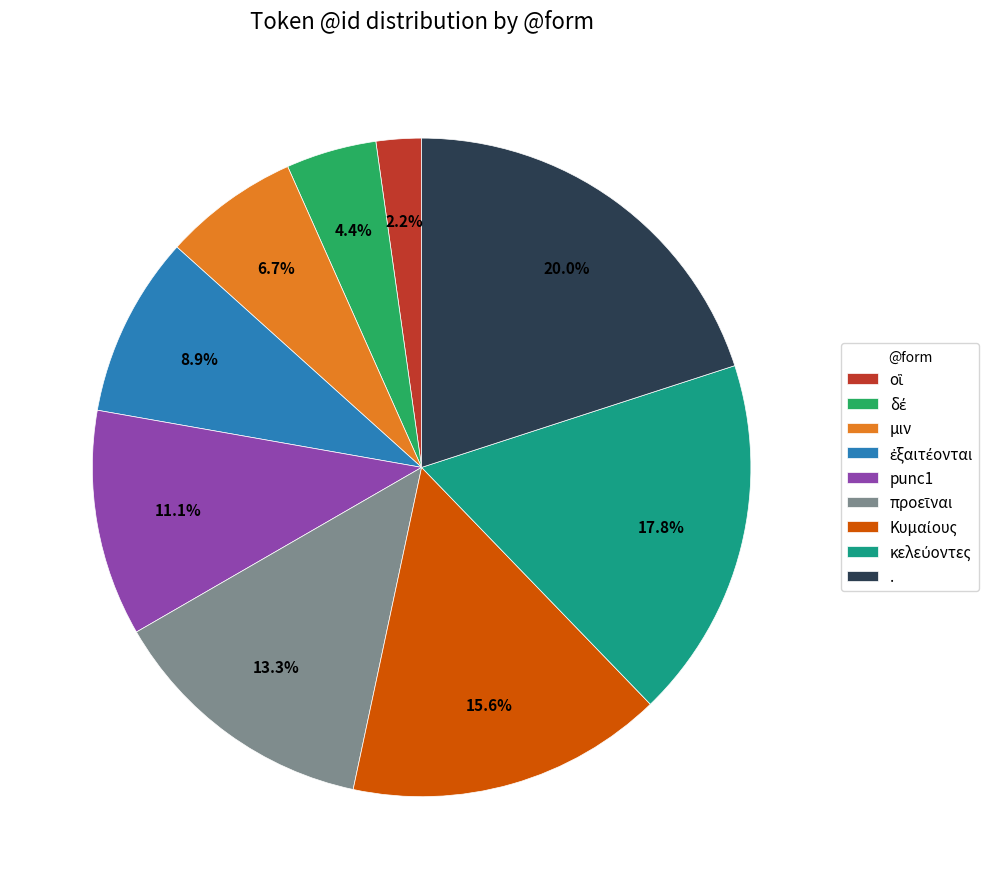

How many slices are in this pie chart?

9